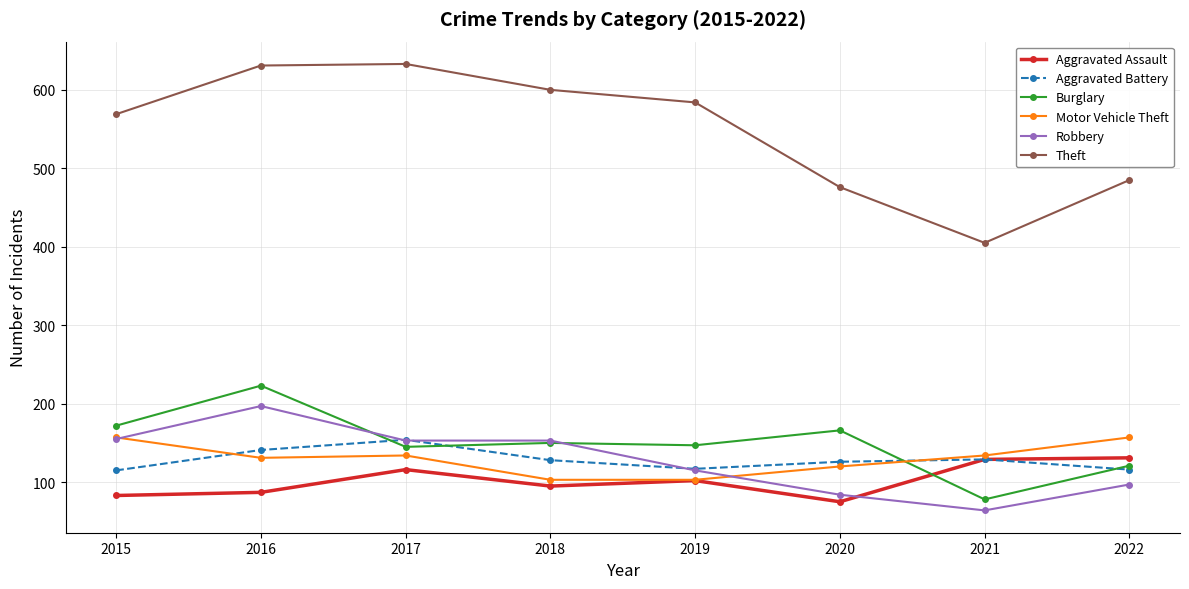

How many times do Robbery and Aggravated Assault cross each other?

1